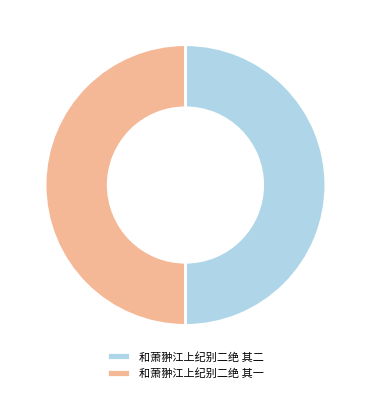

Is it true that 和萧翀江上纪别二绝 其一 is 39% of the pie?

False